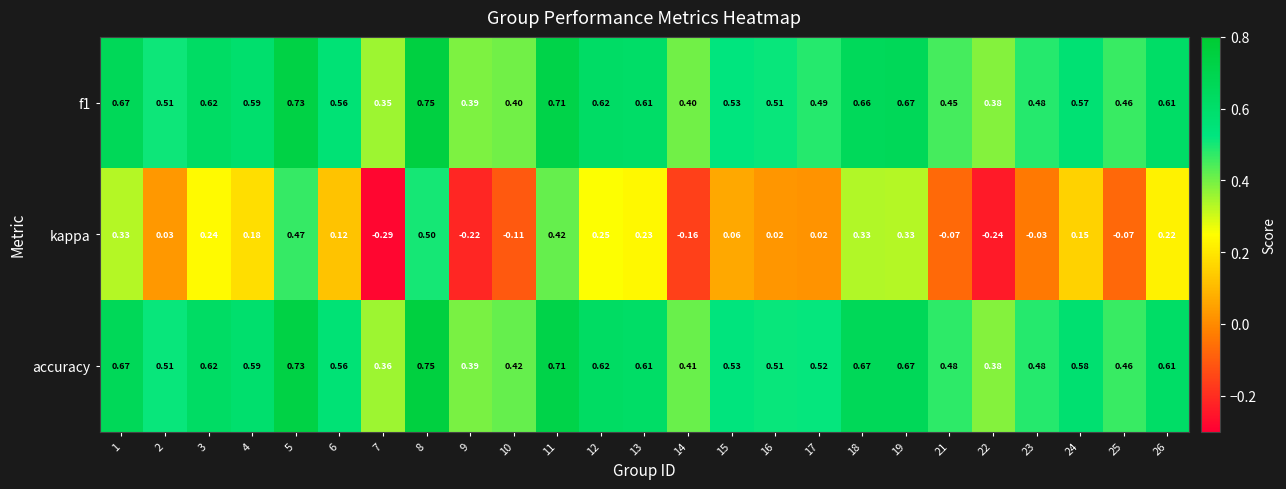

Between 4 and 24, which series saw the biggest shift?

kappa